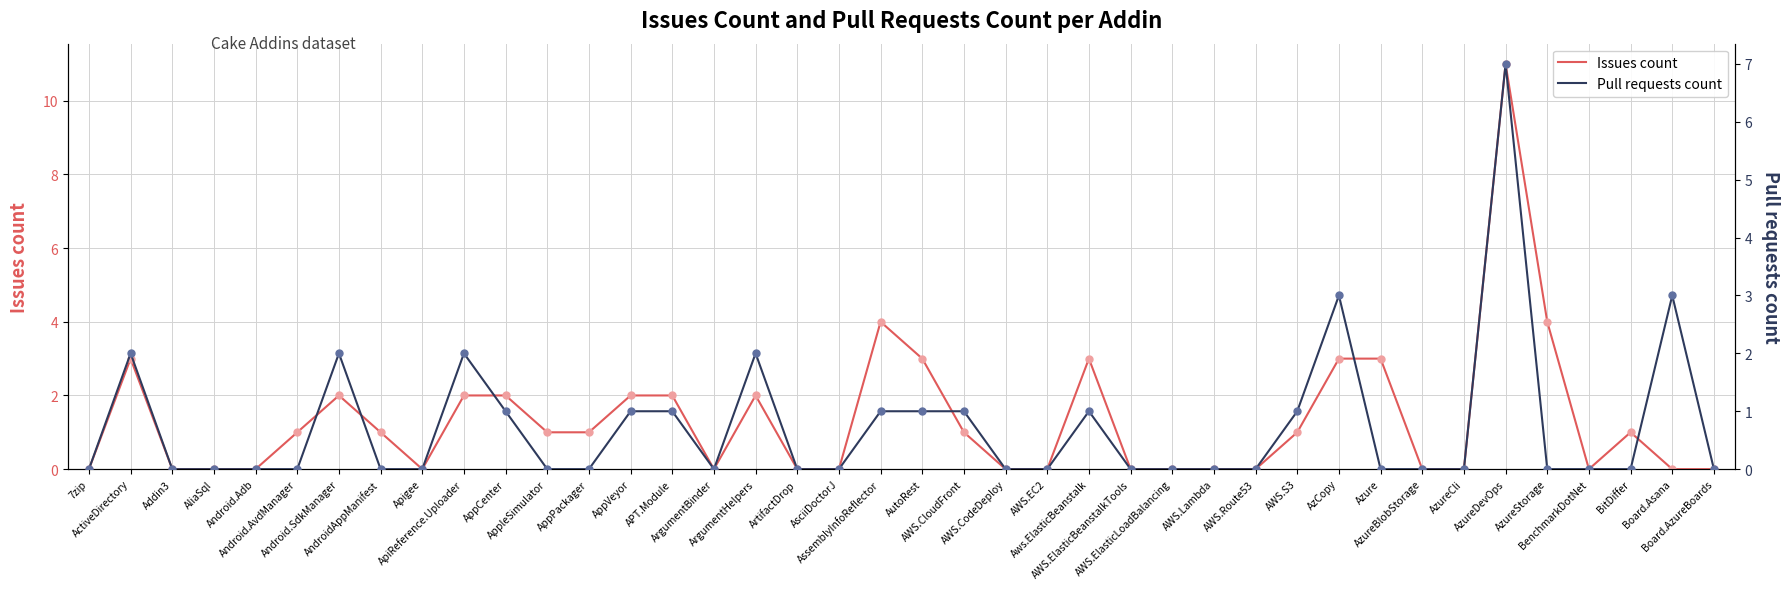

What is the total value across all series at AppVeyor?

3